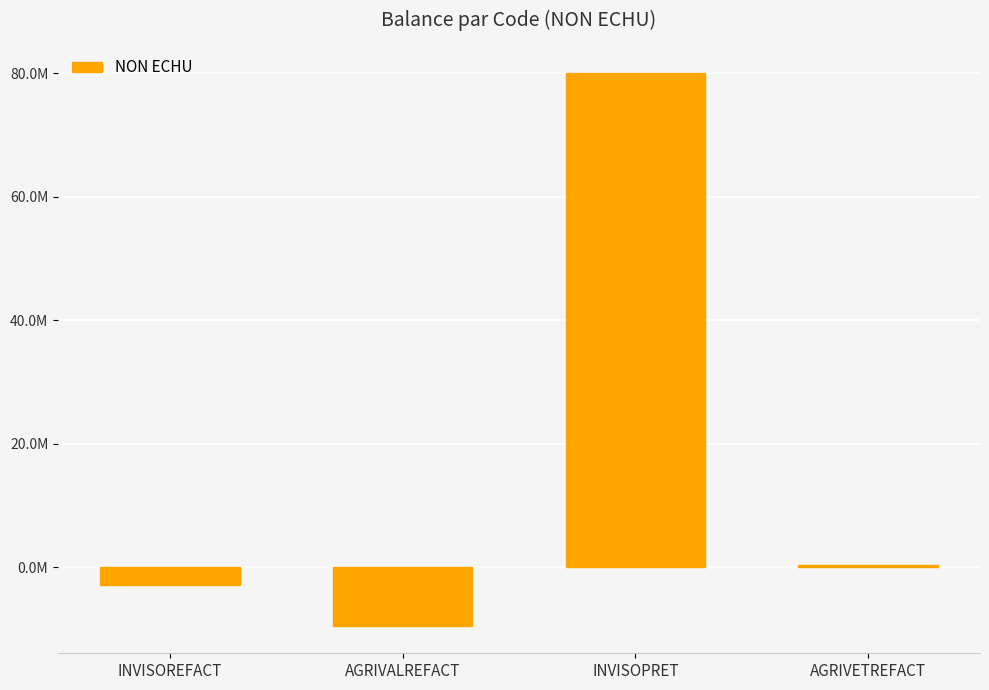

Are the bars horizontal?

No